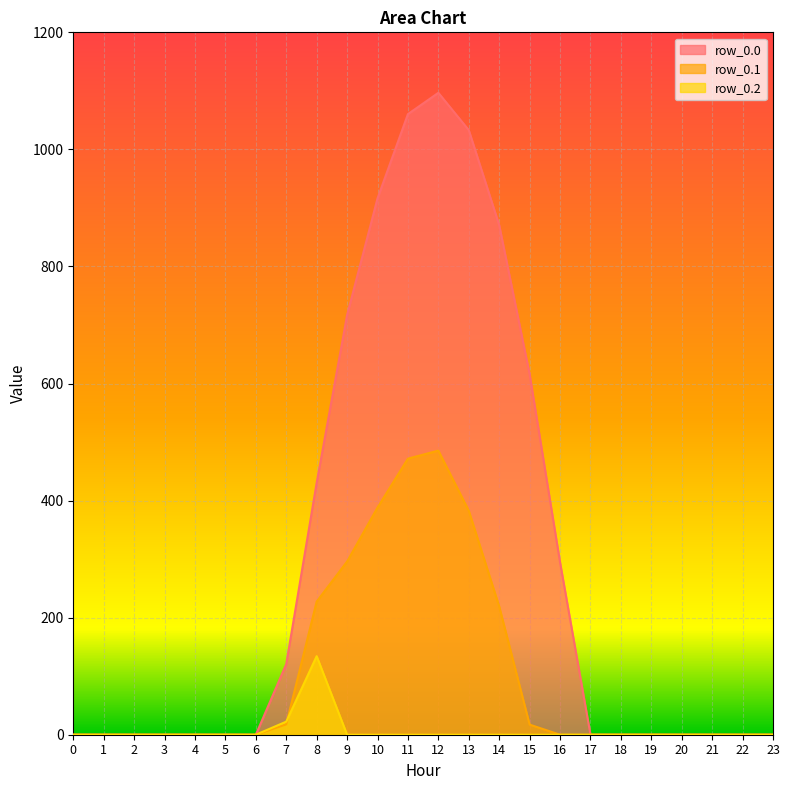

Reading right to left, list all the values displayed in this chart.

row_0.0: 23=0.0	22=0.0	21=0.0	20=0.0	19=0.0	18=0.0	17=0.0	16=294.5	15=615.9	14=870.6	13=1032.9	12=1096.7	11=1060.3	10=916.2	9=716.9	8=430.3	7=120.6	6=0.0	5=0.0	4=0.0	3=0.0	2=0.0	1=0.0	0=0.0
row_0.1: 23=0.0	22=0.0	21=0.0	20=0.0	19=0.0	18=0.0	17=0.0	16=0.0	15=17.3	14=219.2	13=382.7	12=485.4	11=471.7	10=388.1	9=295.9	8=227.5	7=17.7	6=0.0	5=0.0	4=0.0	3=0.0	2=0.0	1=0.0	0=0.0
row_0.2: 23=0.0	22=0.0	21=0.0	20=0.0	19=0.0	18=0.0	17=0.0	16=0.0	15=0.0	14=0.0	13=0.0	12=0.0	11=0.0	10=0.0	9=0.0	8=134.2	7=22.3	6=0.0	5=0.0	4=0.0	3=0.0	2=0.0	1=0.0	0=0.0